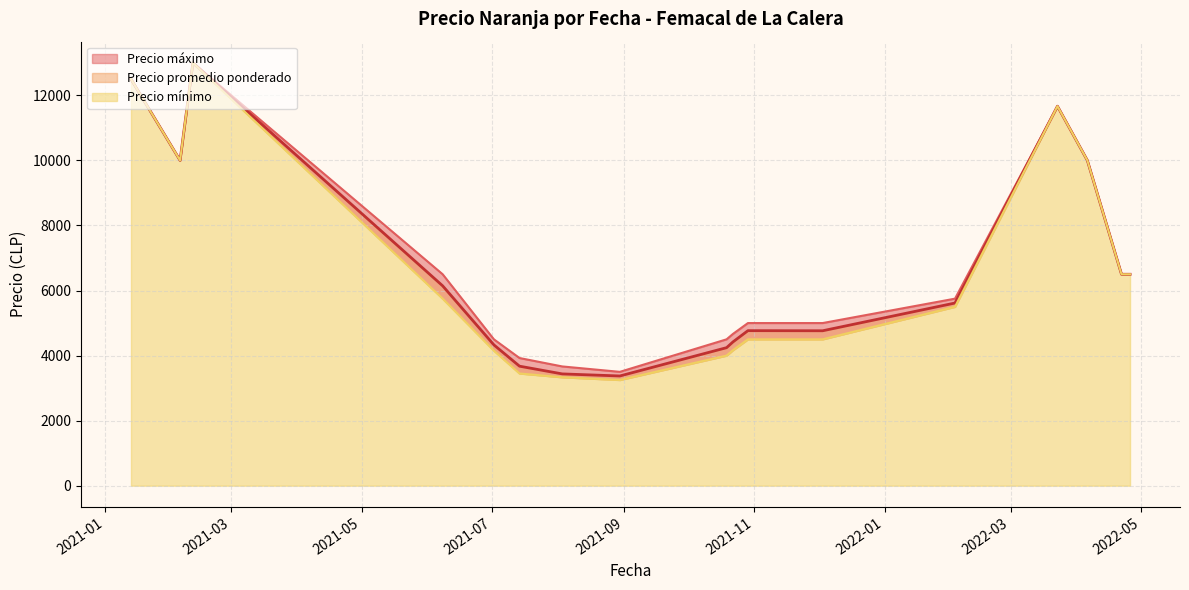

What are all the series names shown in the legend?

Precio promedio ponderado, Precio mínimo, Precio máximo